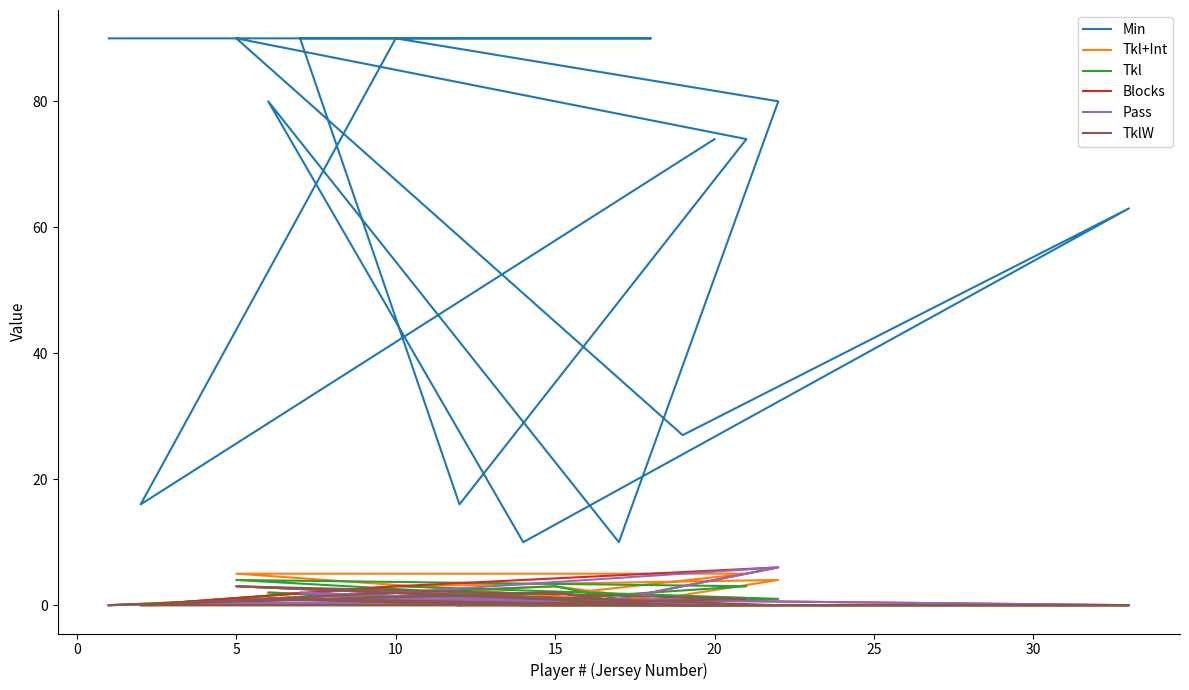

True or false: Tkl and TklW intersect in this chart.

False